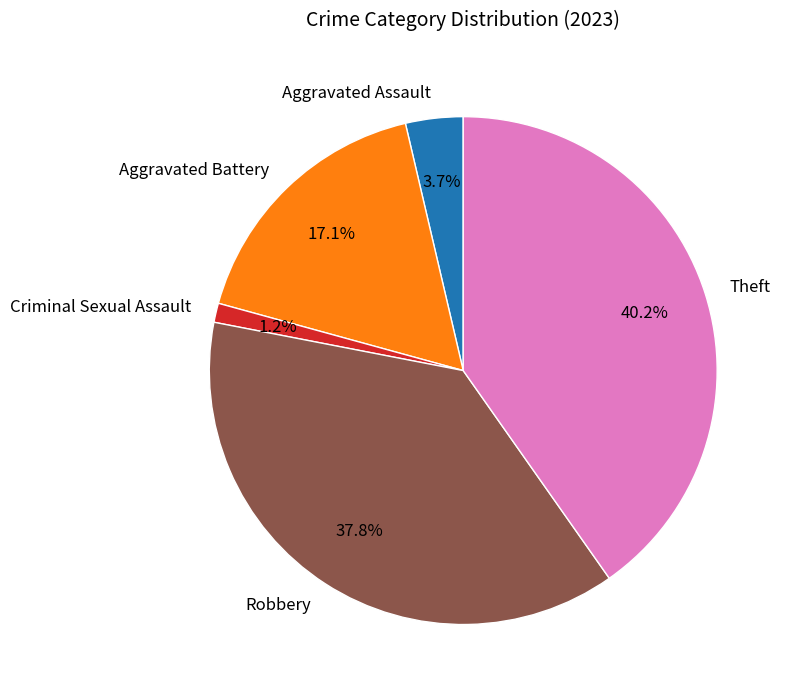

Rank the categories by value from highest to lowest.

Theft, Robbery, Aggravated Battery, Aggravated Assault, Criminal Sexual Assault